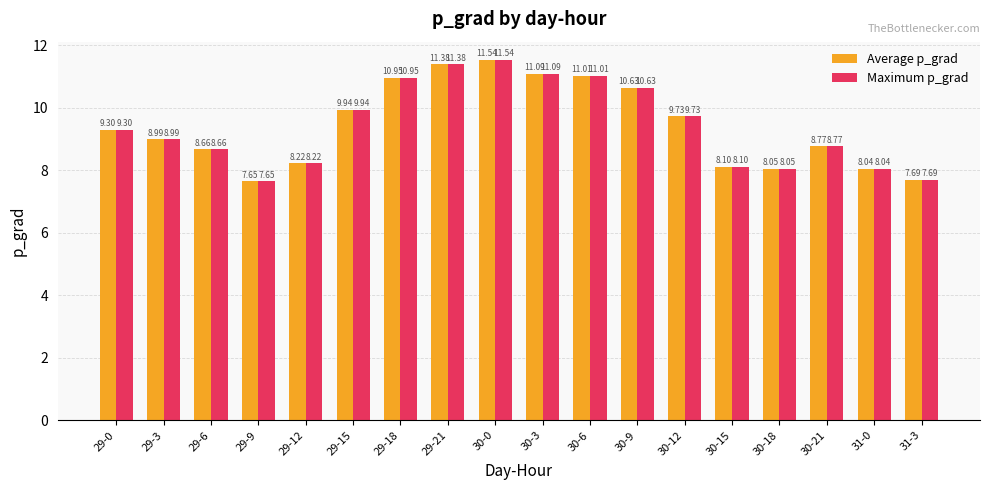

Rank the categories by Average p_grad value from highest to lowest.

30-0, 29-21, 30-3, 30-6, 29-18, 30-9, 29-15, 30-12, 29-0, 29-3, 30-21, 29-6, 29-12, 30-15, 30-18, 31-0, 31-3, 29-9